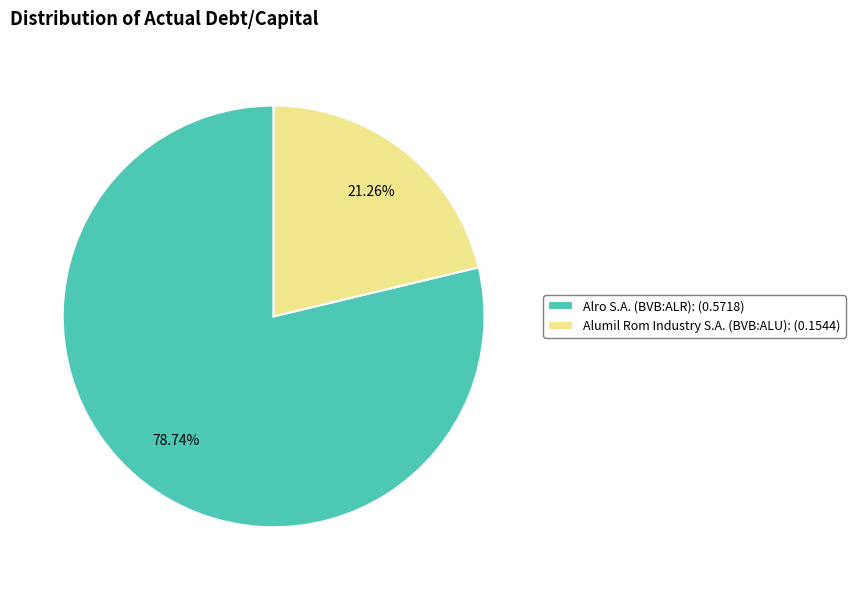

Count the number of slices in the pie.

2